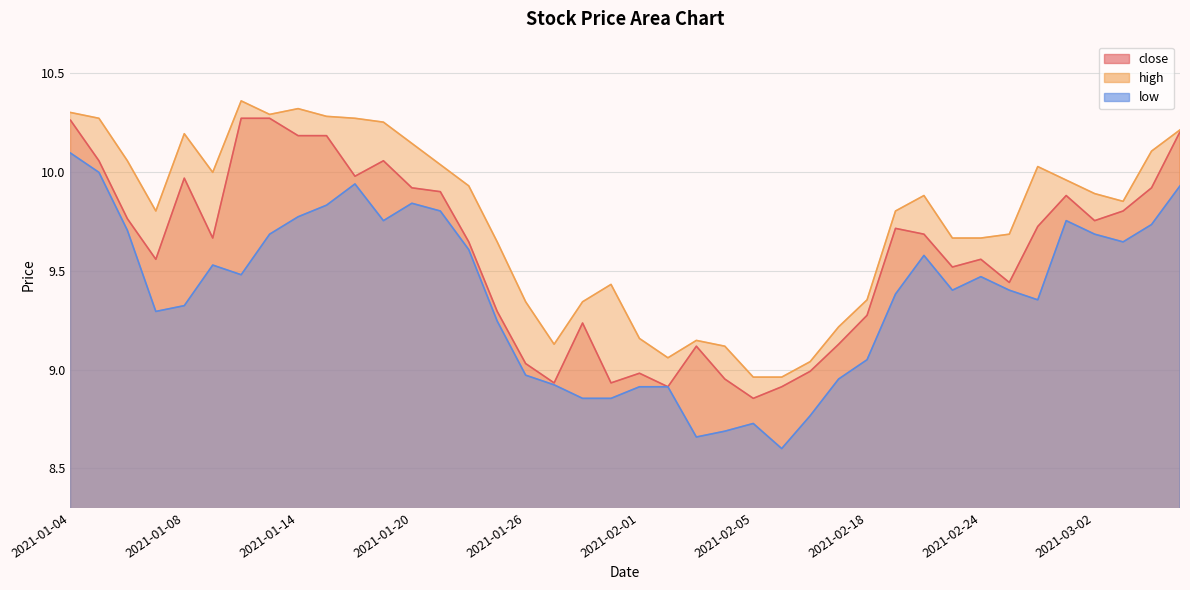

What is the label of the 15th point from the right?

2021-02-08